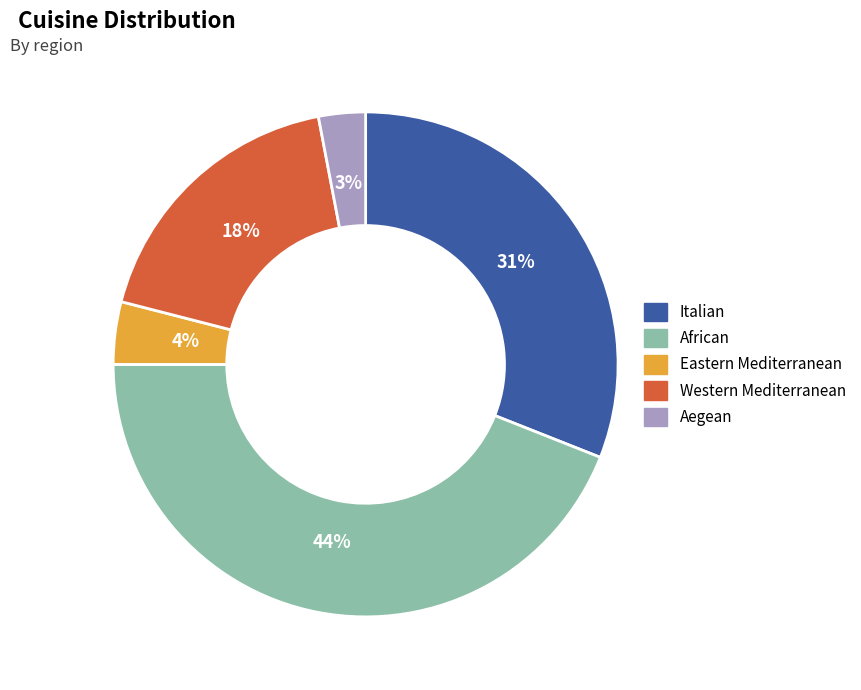

Combined, do Aegean and African account for over 50%?

No